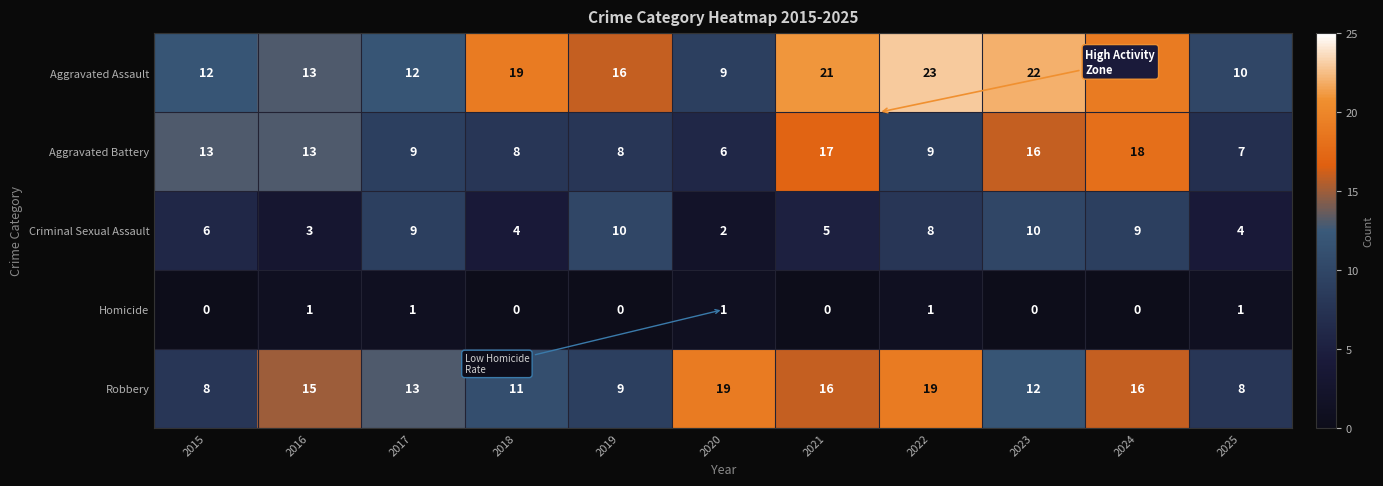

Read the Aggravated Battery value at 2024, to the nearest 5.

20